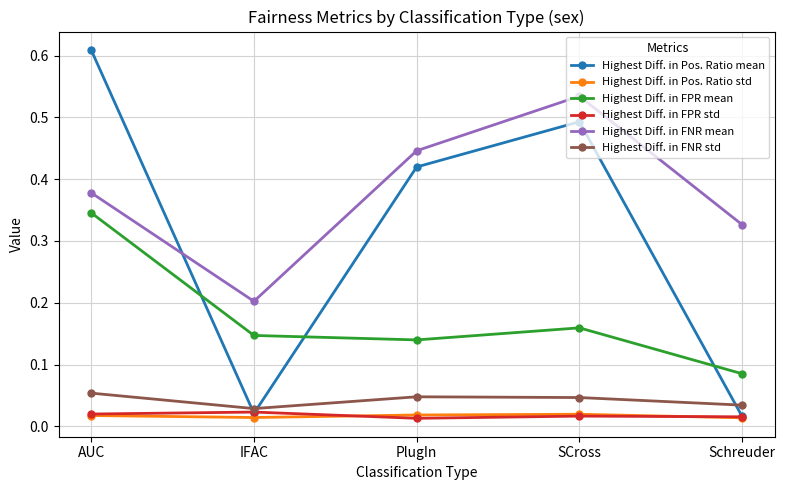

Rank the categories by Highest Diff. in FPR mean value from highest to lowest.

AUC, SCross, IFAC, PlugIn, Schreuder